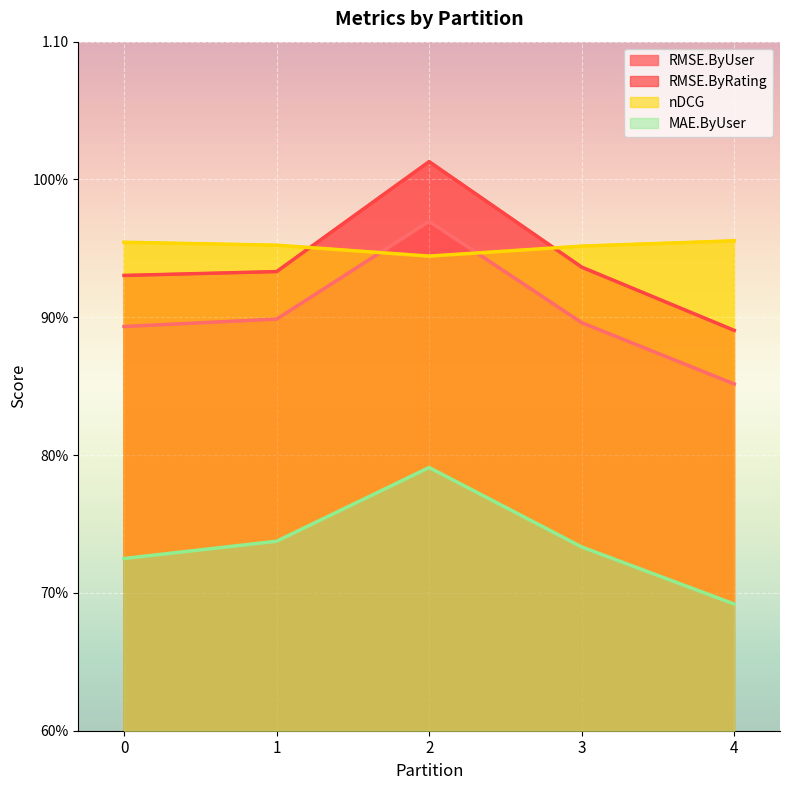

True or false: RMSE.ByUser and RMSE.ByRating intersect in this chart.

False